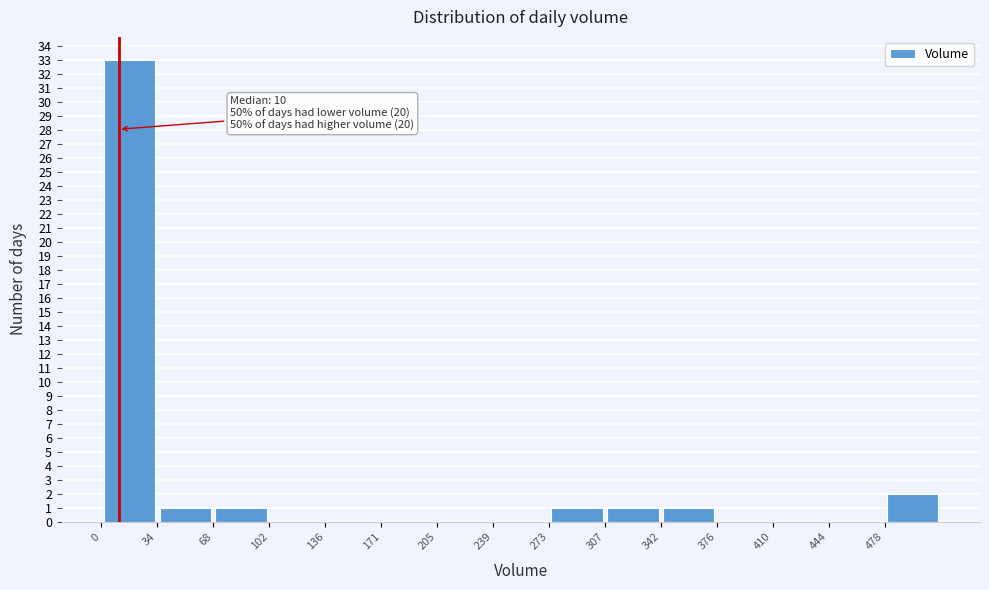

Over which range of the x-axis is the bar tallest?

0 to 35